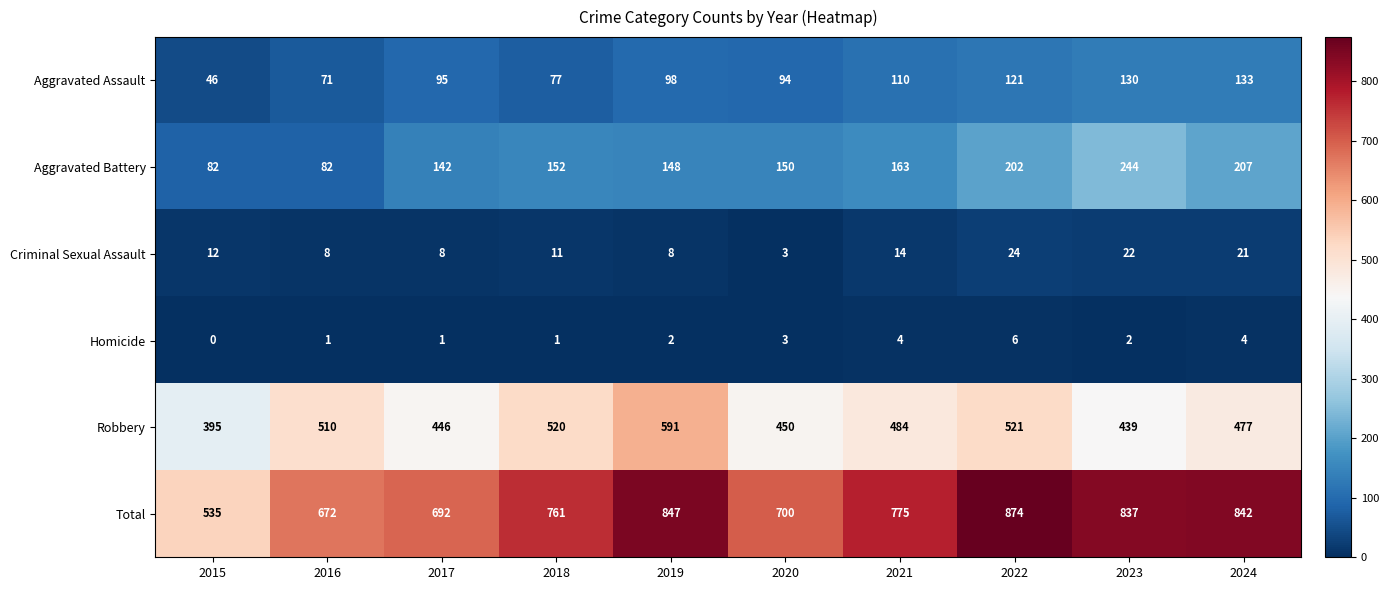

How many data points in Aggravated Assault are less than 98?

5